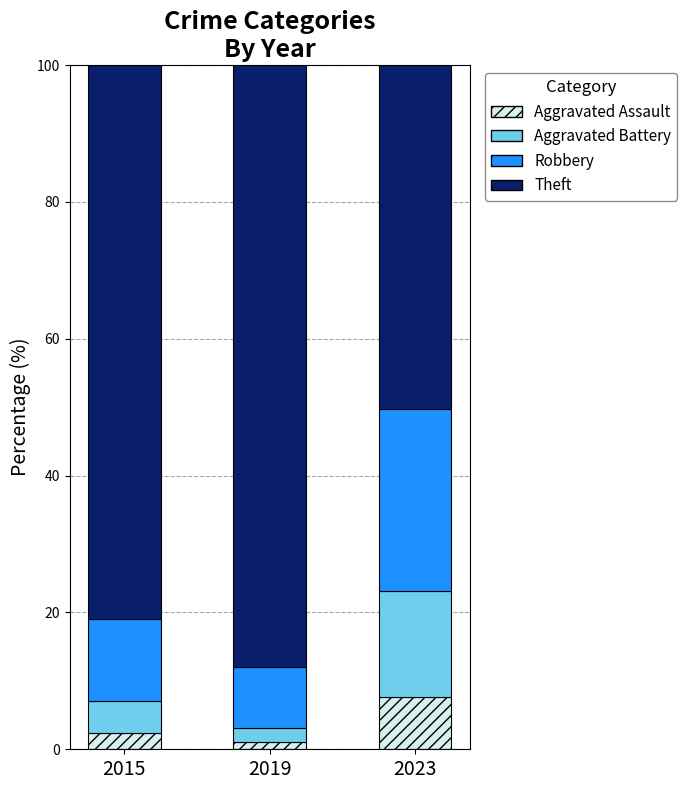

What value does the Aggravated Assault series have at 2015?

2.4